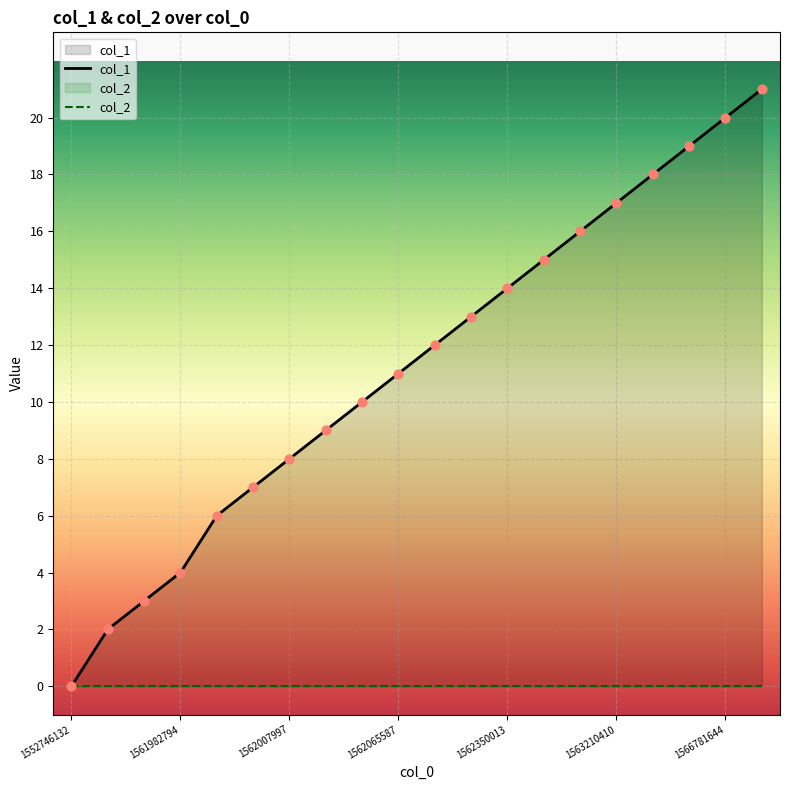

Which series has the largest Y range (max minus min)?

col_1